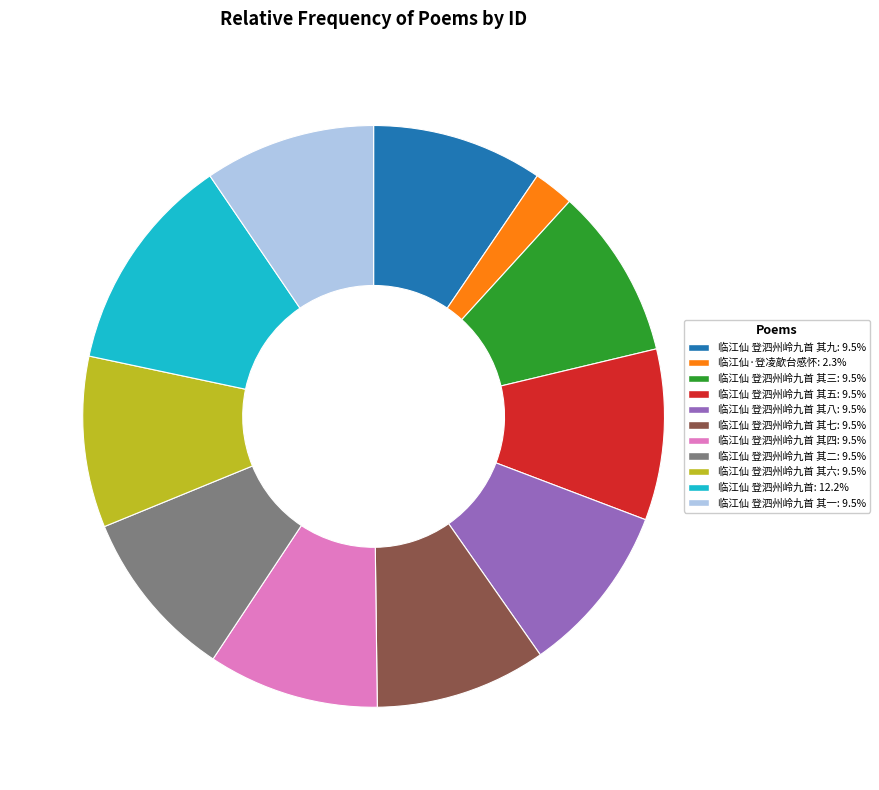

Approximately how many times larger is the value at 临江仙 登泗州岭九首 其八: 9.5% compared to 临江仙 登泗州岭九首 其二: 9.5%?

1.0